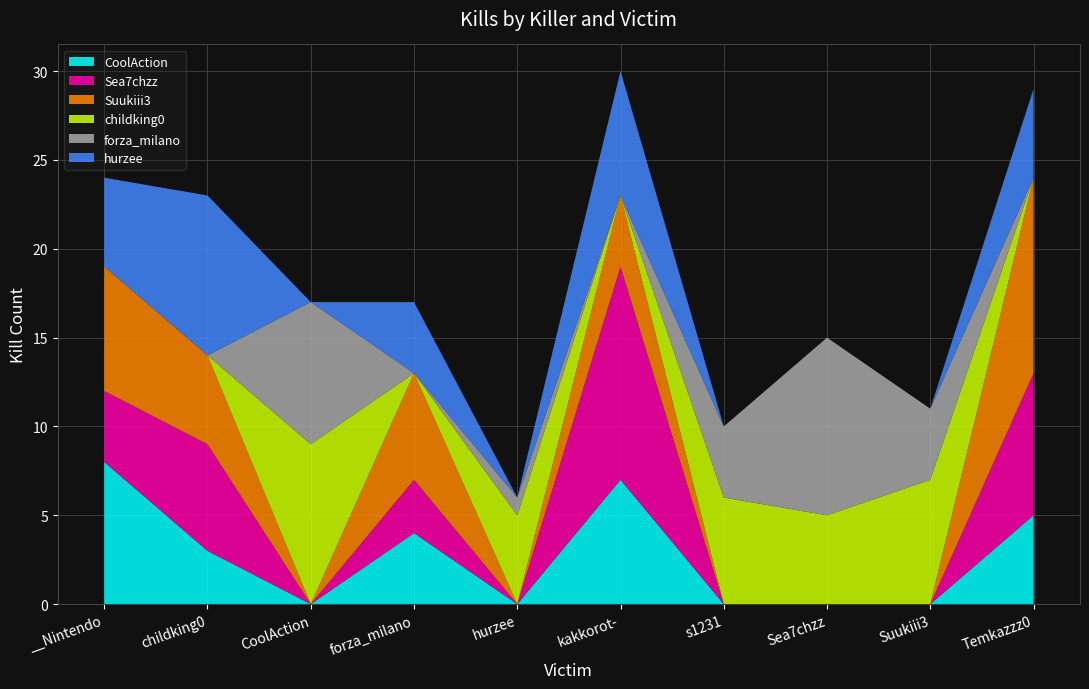

Reading left to right, extract all data points from this chart.

CoolAction: 8	3	0	4	0	7	0	0	0	5
Sea7chzz: 4	6	0	3	0	12	0	0	0	8
Suukiii3: 7	5	0	6	0	4	0	0	0	11
childking0: 0	0	9	0	5	0	6	5	7	0
forza_milano: 0	0	8	0	1	0	4	10	4	0
hurzee: 5	9	0	4	0	7	0	0	0	5